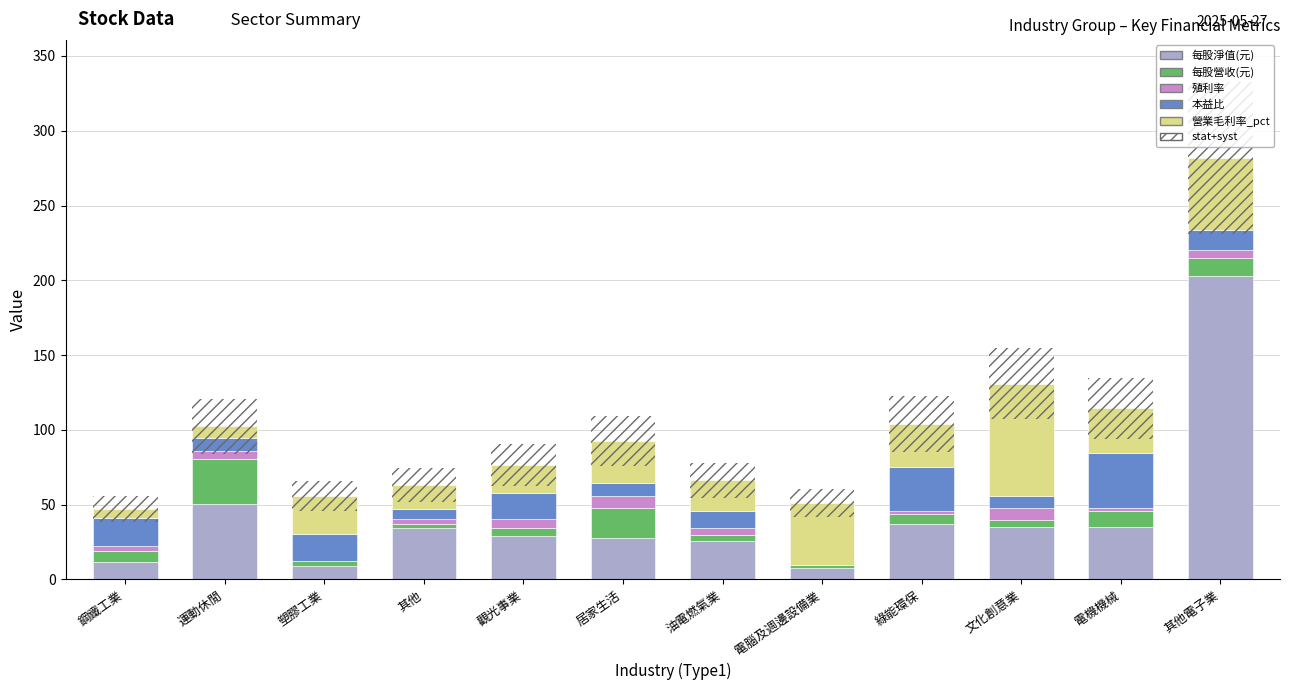

What is the label of the 1st bar from the left?

鋼鐵工業